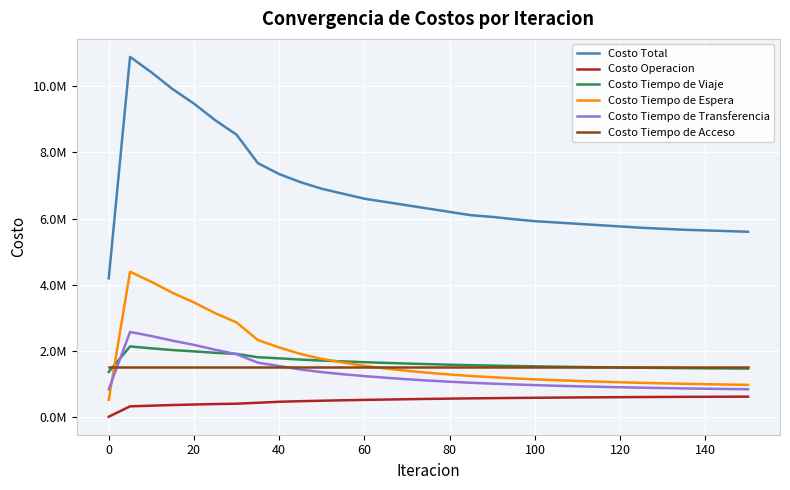

True or false: Costo Total has more than 0 interior local peaks.

True